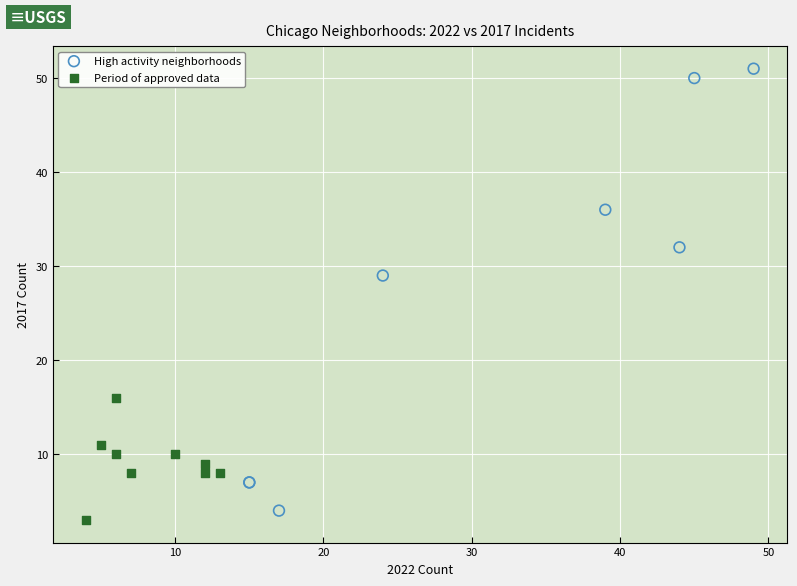

Which series has the widest spread of Y values?

High activity neighborhoods